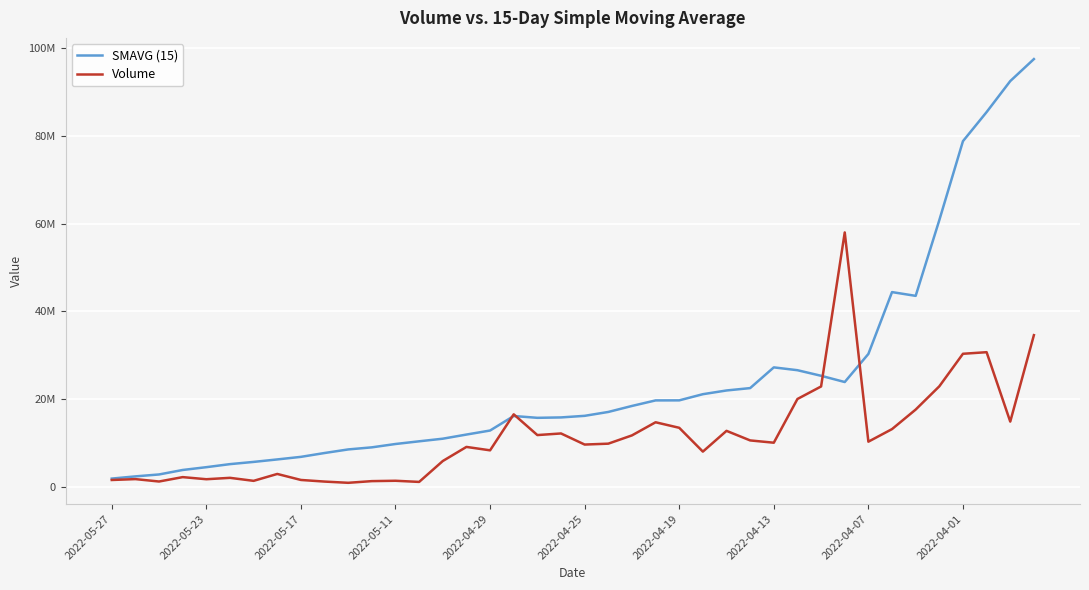

True or false: Volume and SMAVG (15) cross at least once.

True